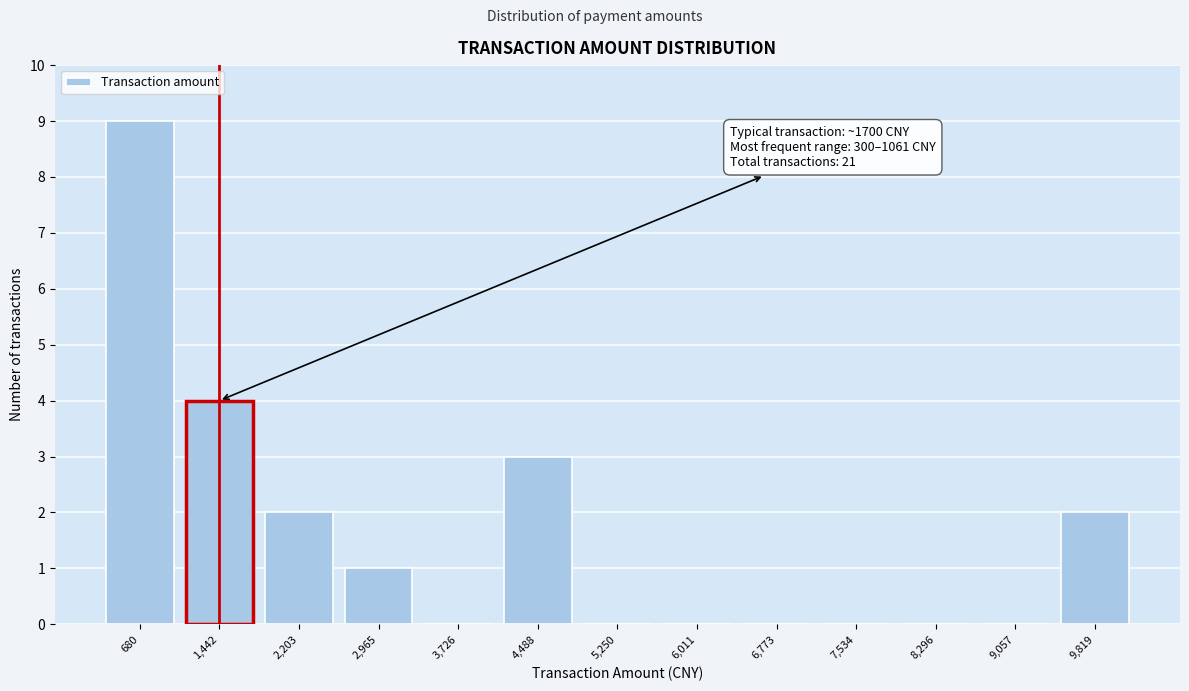

Over which range of the x-axis is the bar tallest?

300 to 1100